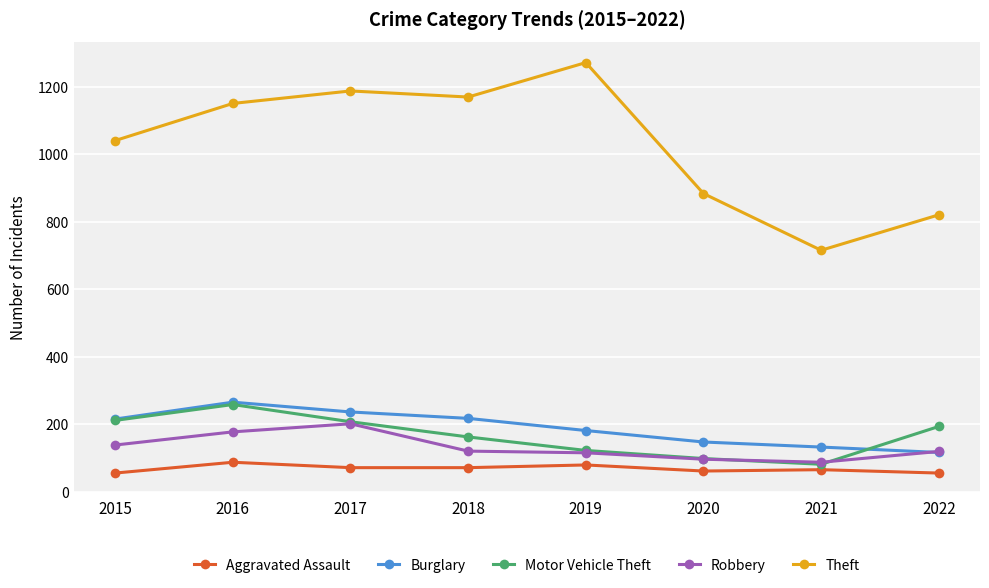

What is the value of the Theft point at the 3rd from the left?

1188